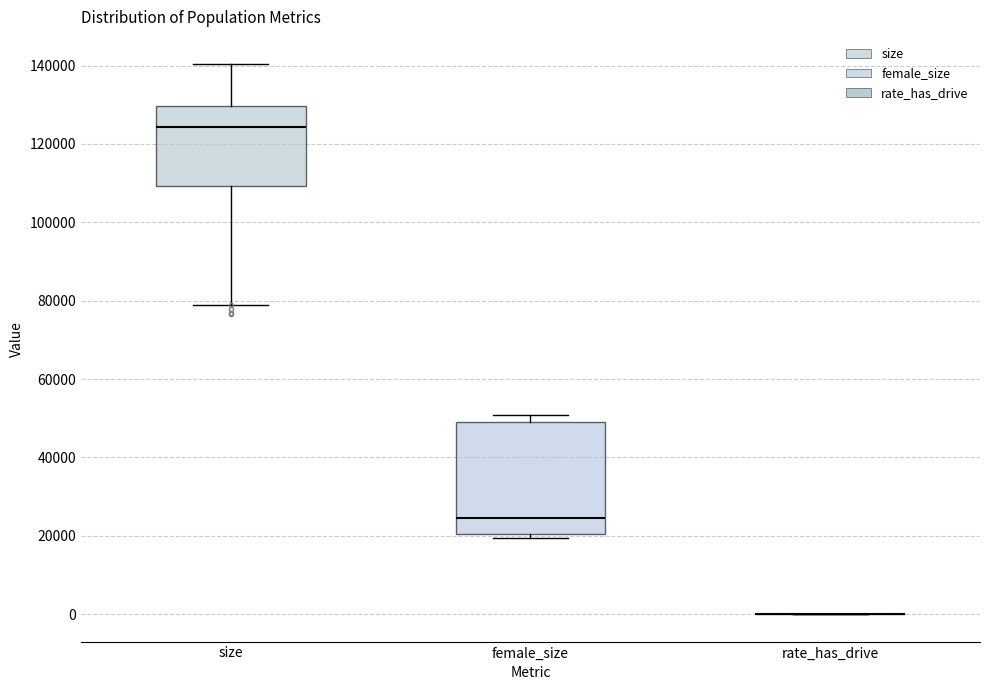

Reading left to right, transcribe this box plot: for each box, give where its median line is, the range the box spans, and where its two whiskers end, as read against the y-axis. The values are not printed on the chart, so give them approximately, as read against the axis.

size: median 124000, box 110000 to 130000, whiskers 78000 to 140000
female_size: median 24000, box 20000 to 50000, whiskers 20000 (just below the box's lower edge) to 50000 (just above the box's upper edge)
rate_has_drive: box collapsed to a line at 0, whiskers 0 to 0